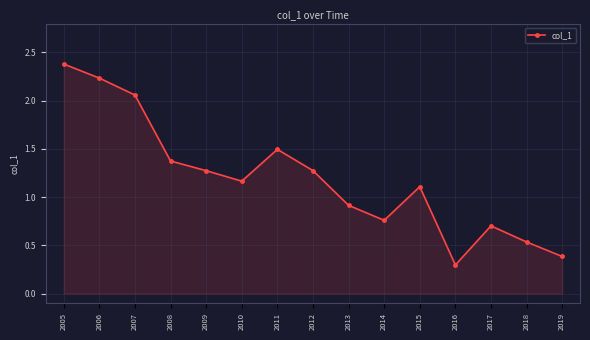

Is it true that the value at 2011 is 0.6?

False